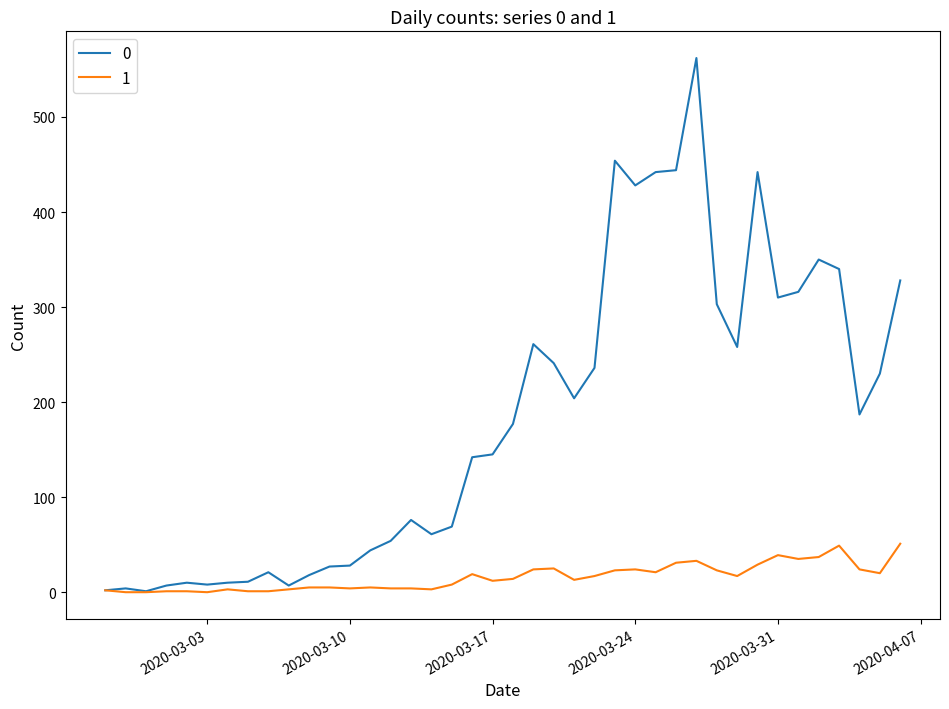

What is the maximum value shown in the chart?

562